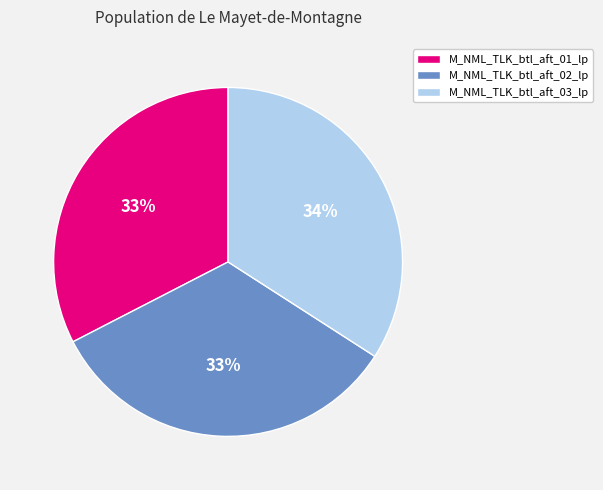

Which category has the biggest portion of the pie?

M_NML_TLK_btl_aft_03_lp